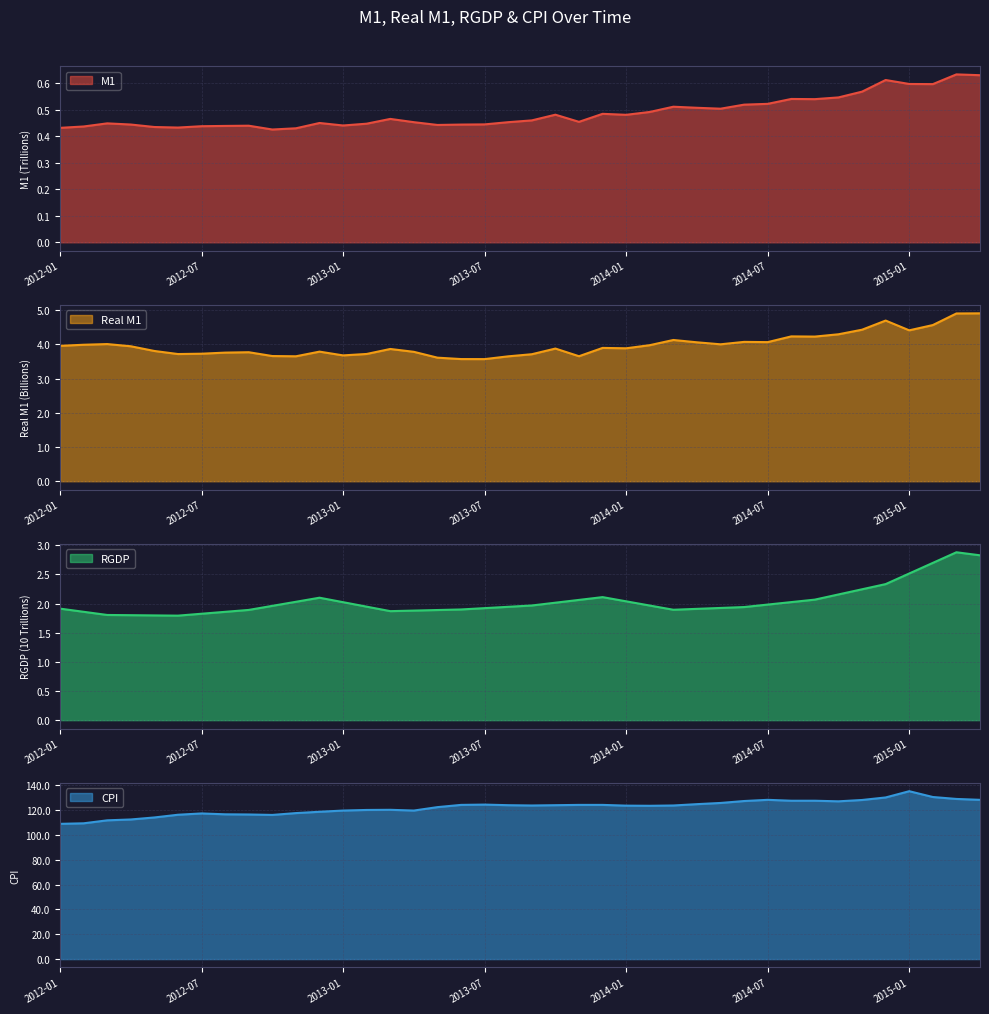

Count the number of data series in this chart.

4